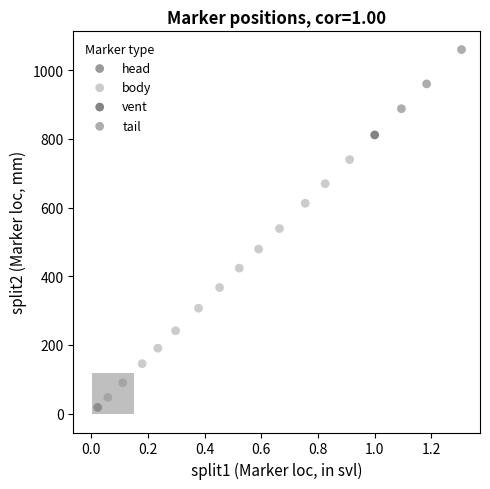

What are all the series names shown in the legend?

head, body, vent, tail